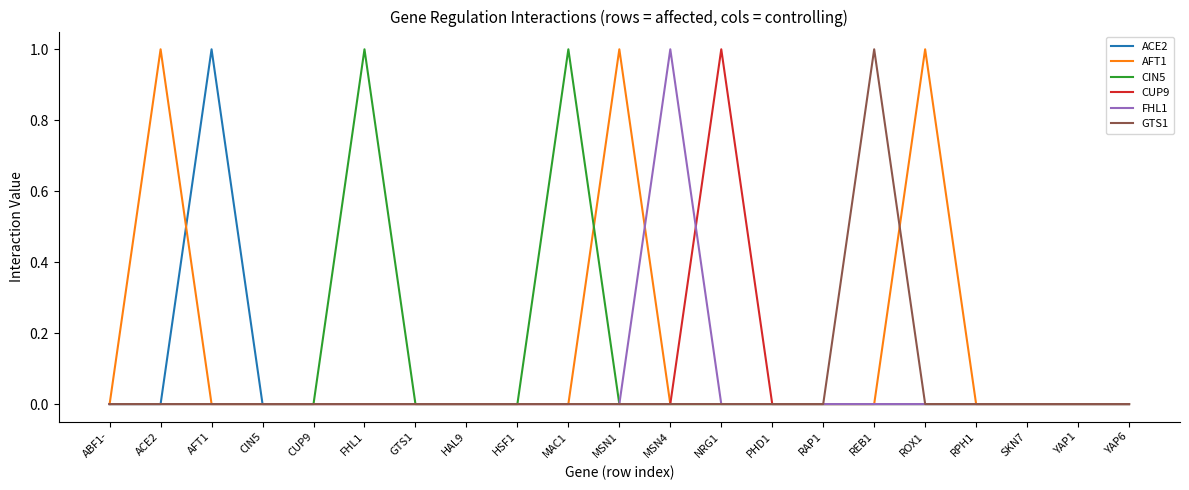

What are all the series names shown in the legend?

ACE2, AFT1, CIN5, CUP9, FHL1, GTS1